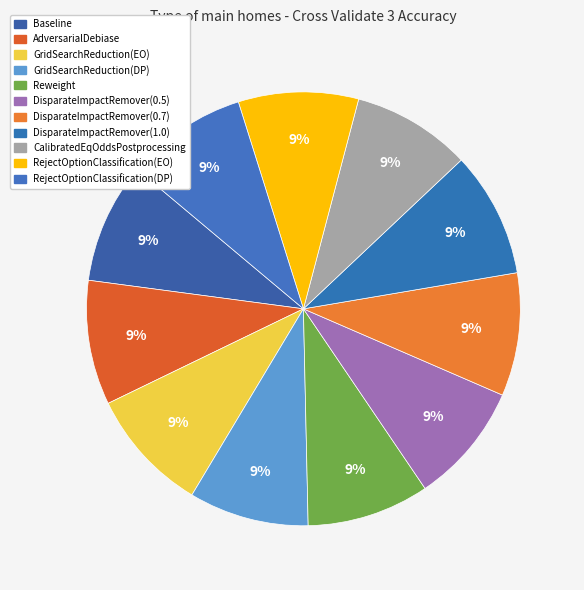

What percentage is NOT represented by DisparateImpactRemover(0.5)?

91.0%